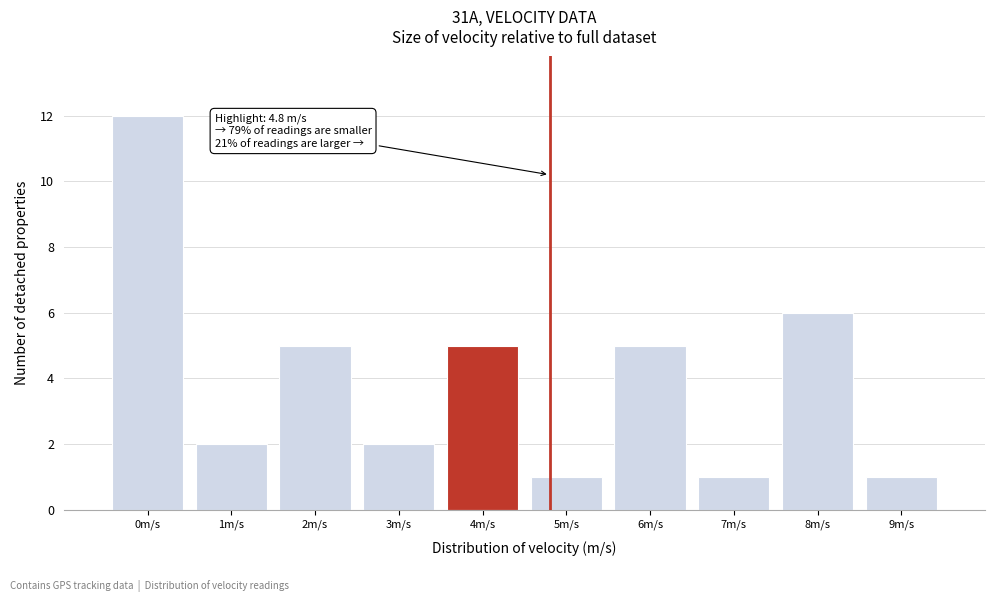

Reading left to right, what are all the values shown in this chart?

0m/s=12	1m/s=2	2m/s=5	3m/s=2	4m/s=5	5m/s=1	6m/s=5	7m/s=1	8m/s=6	9m/s=1